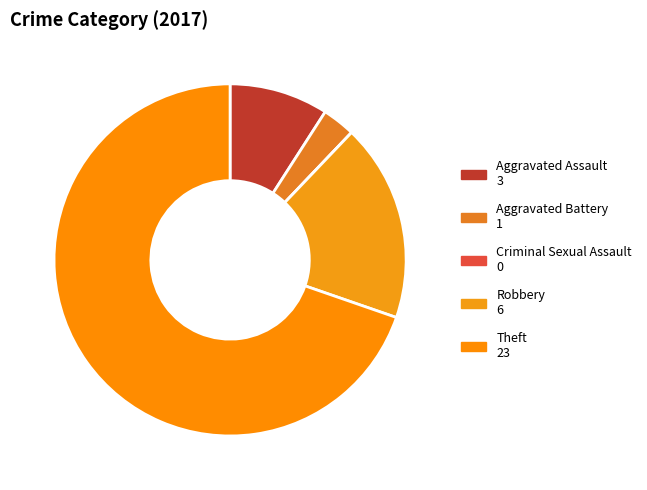

True or false: Criminal Sexual Assault accounts for 1% of the total.

False